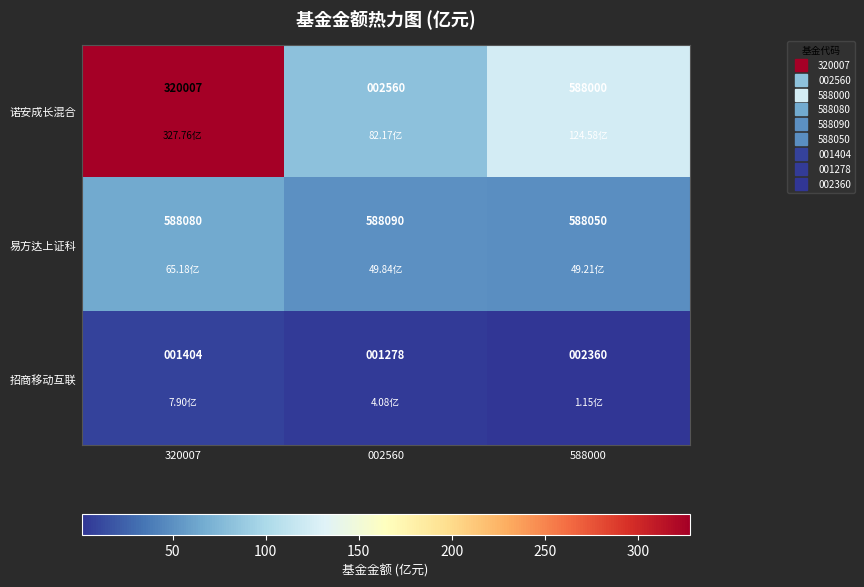

What is the difference between the 易方达上证科 values at 588000 and 320007?

30